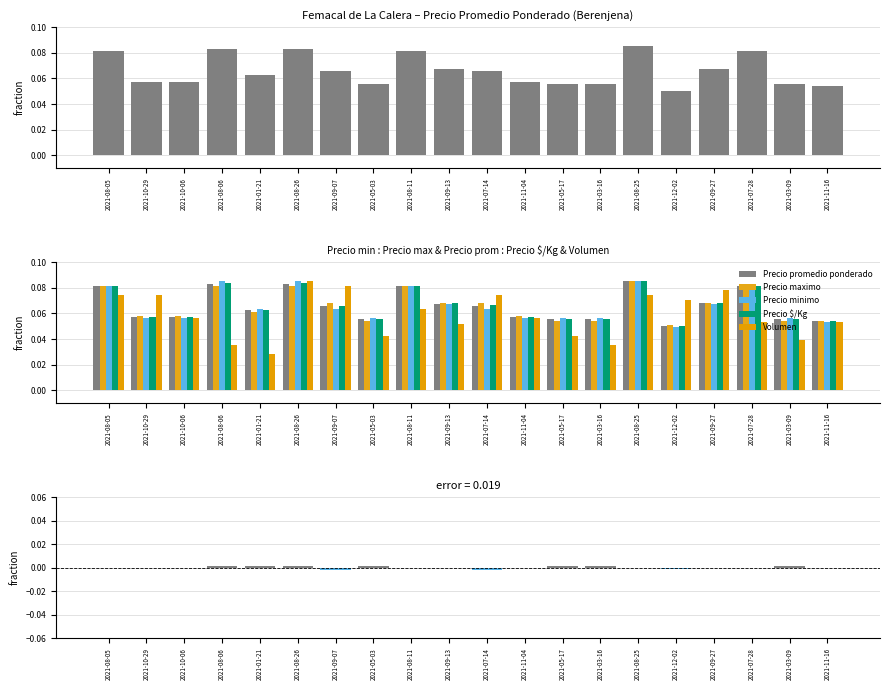

Which series has the largest total across all categories?

Precio minimo